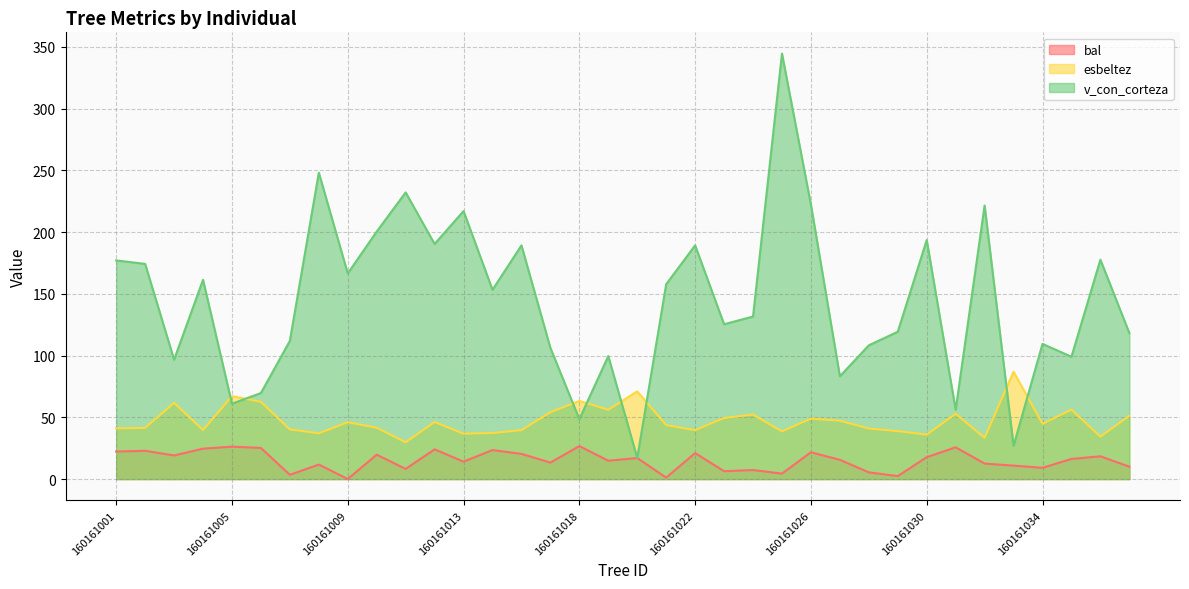

At how many categories does at least one series exceed 31?

36